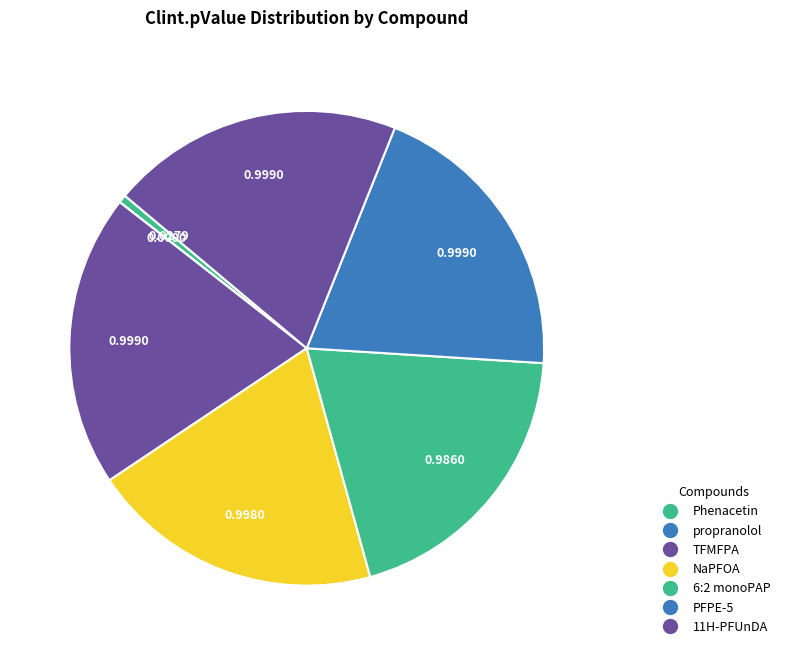

Is it true that PFPE-5 is 33% of the pie?

False